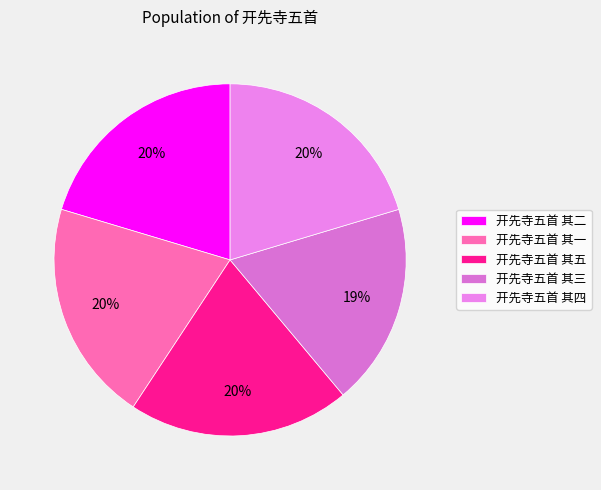

How many slices are in this pie chart?

5